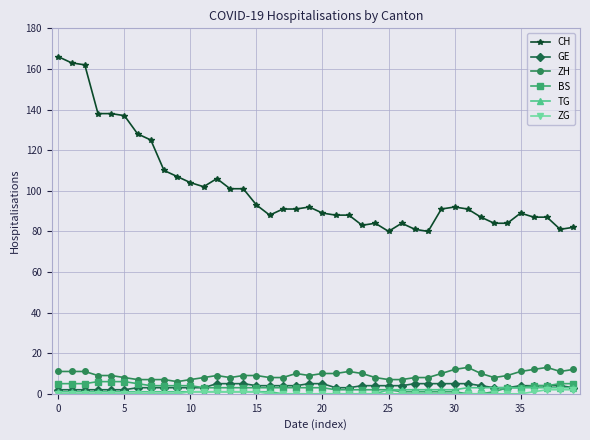

Count the number of categories in the chart.

40